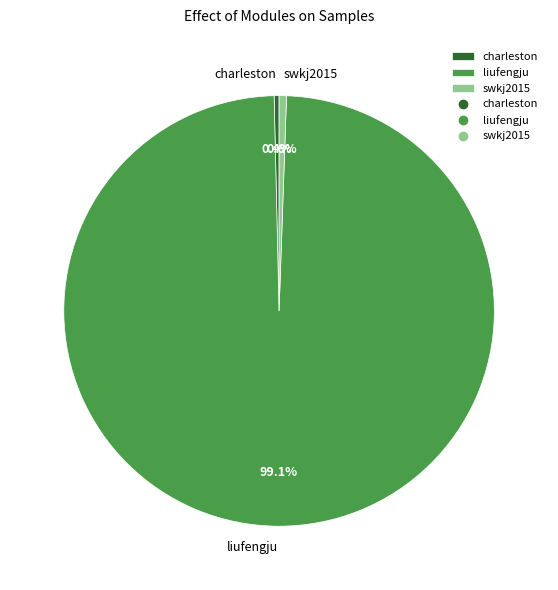

Approximately how many times larger is the value at swkj2015 compared to charleston?

1.5